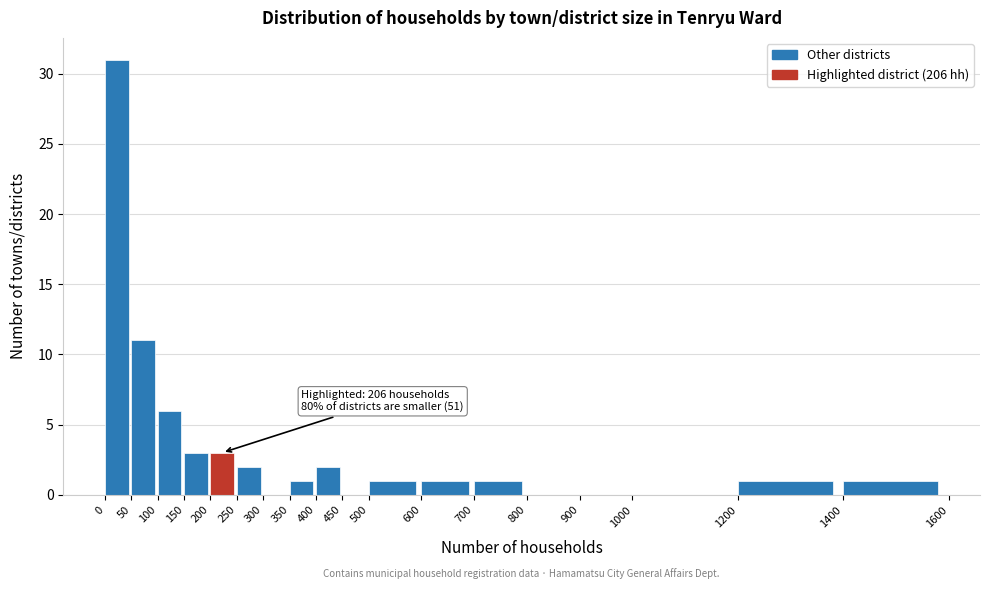

Over which range of the x-axis is the bar tallest?

0 to 50